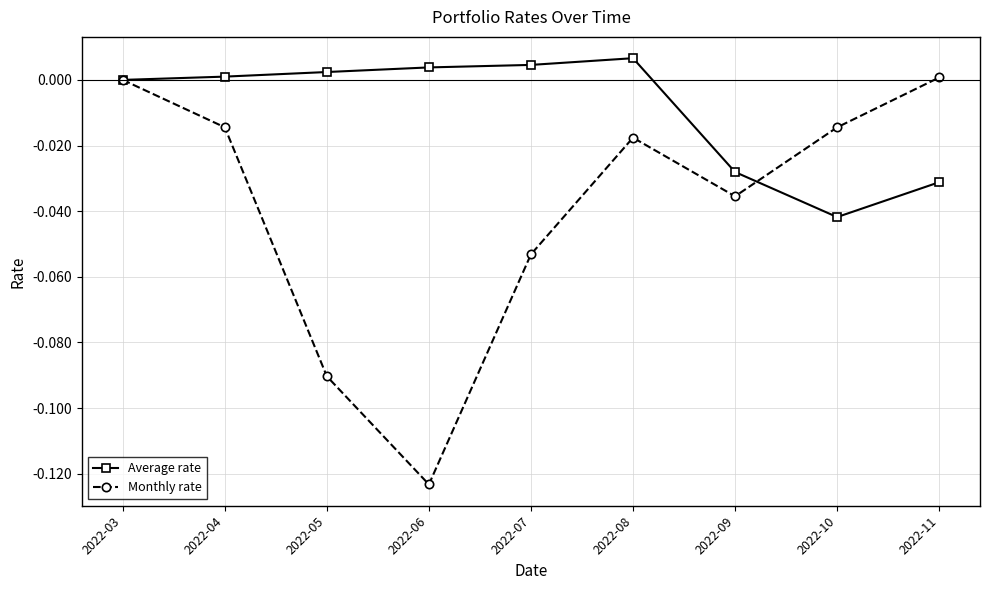

At 2022-09, list the series in order from largest to smallest.

Average rate, Monthly rate